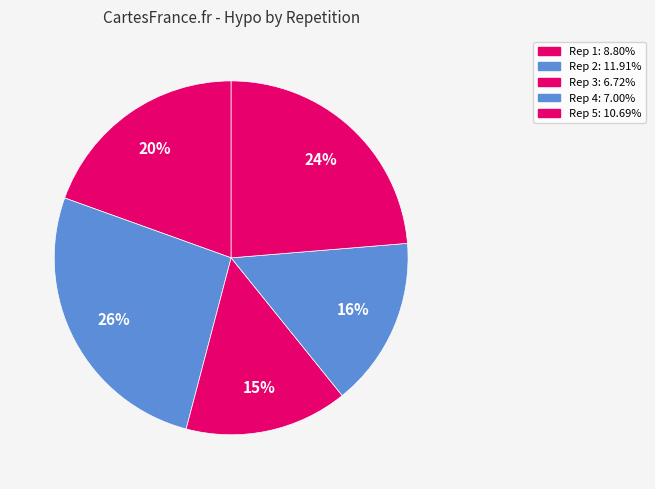

Rank the categories by value from lowest to highest.

3, 4, 1, 5, 2